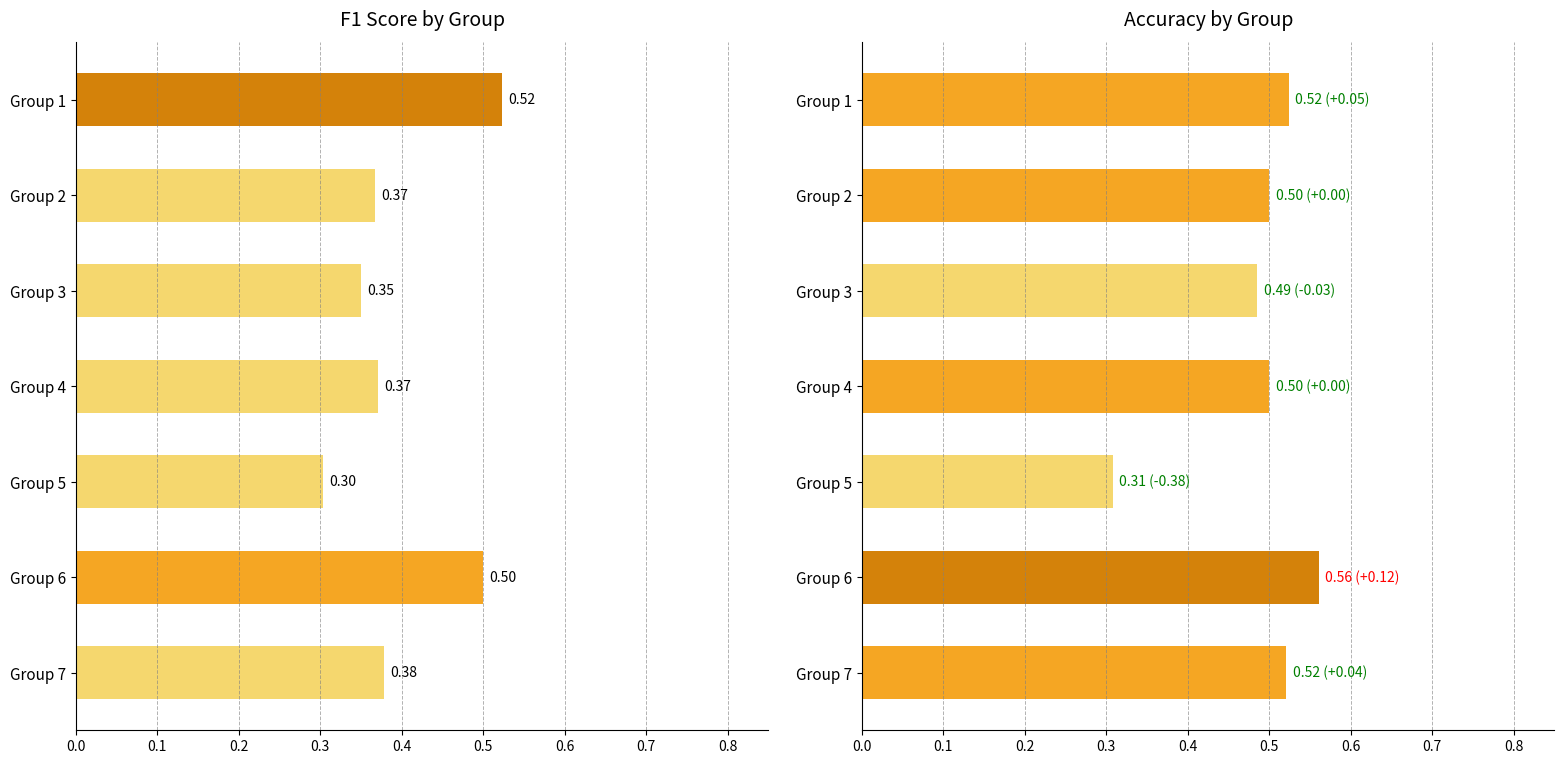

Is the value of f1 at Group 6 greater than the value of accuracy at Group 7?

No